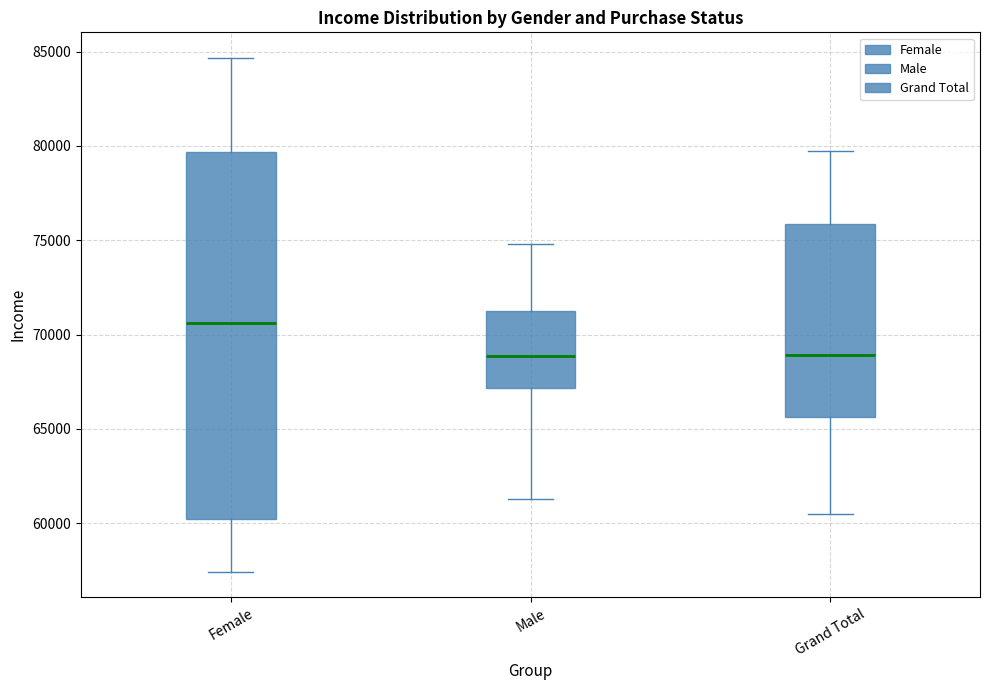

Reading left to right, read every box against the y-axis: the position of its median line, the range the box covers, and the ends of its whiskers. The values are not printed on the chart, so give them approximately, as read against the axis.

Female: median 70500, box 60000 to 79500, whiskers 57500 to 84500
Male: median 69000, box 67000 to 71000, whiskers 61500 to 75000
Grand Total: median 69000, box 65500 to 76000, whiskers 60500 to 80000